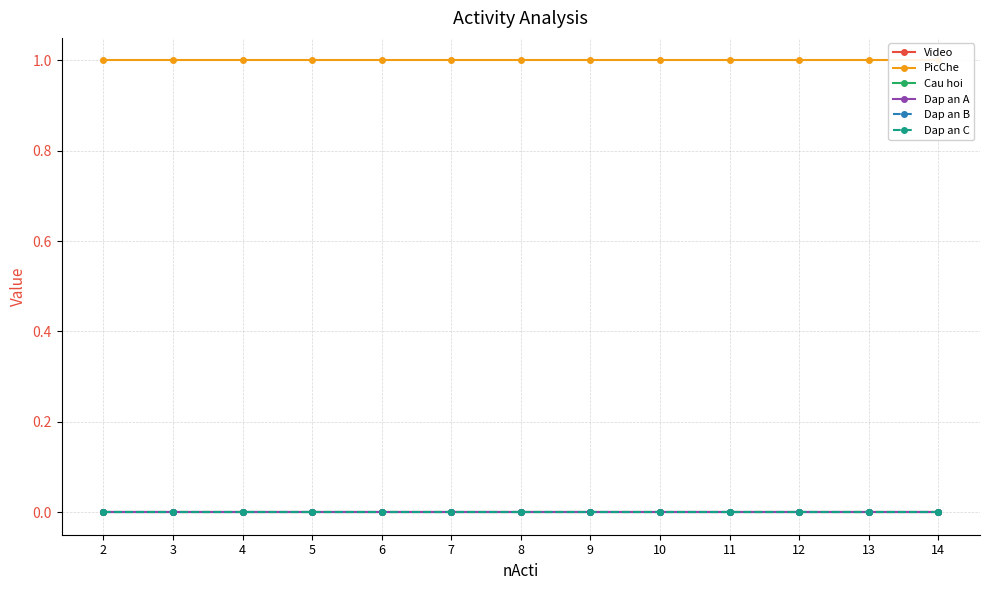

Does the chart display data point markers on the line(s)?

Yes